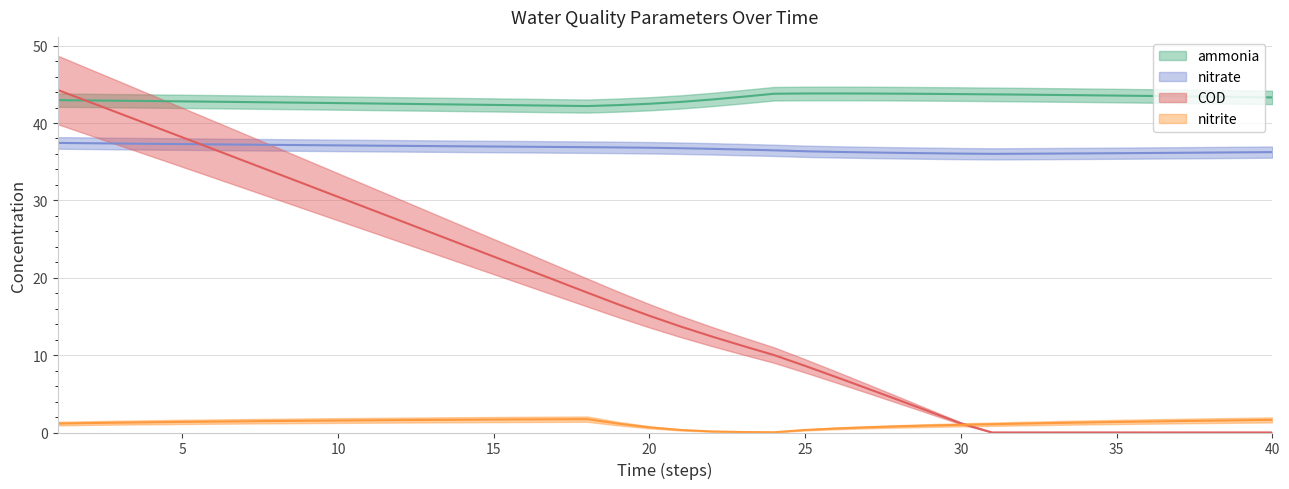

Rank the series by their maximum value, from lowest to highest.

nitrite, nitrate, ammonia, COD